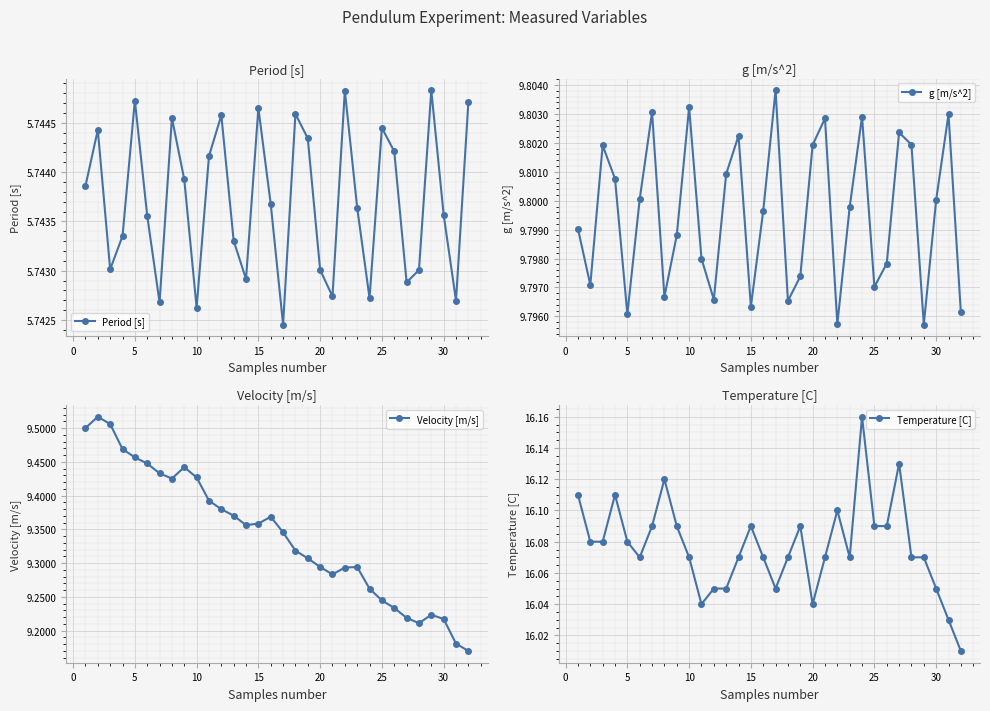

What are all the series names shown in the legend?

Period [s], g [m/s^2], Velocity [m/s], Temperature [C]